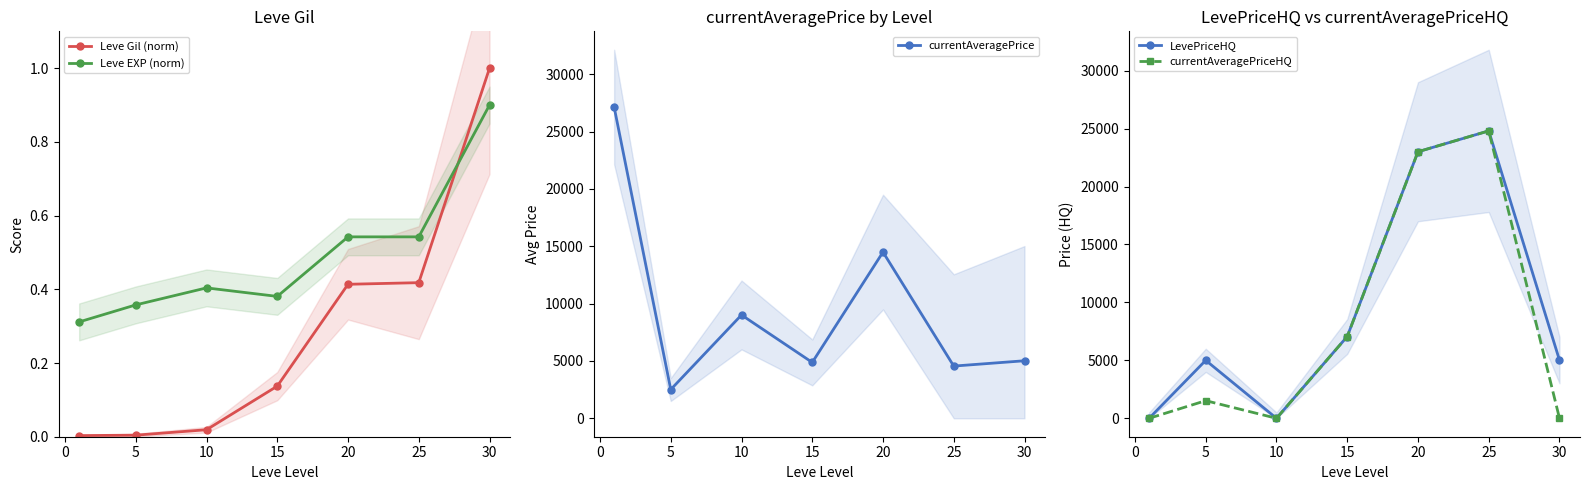

How many data points in LevePriceHQ are above 5016?

3